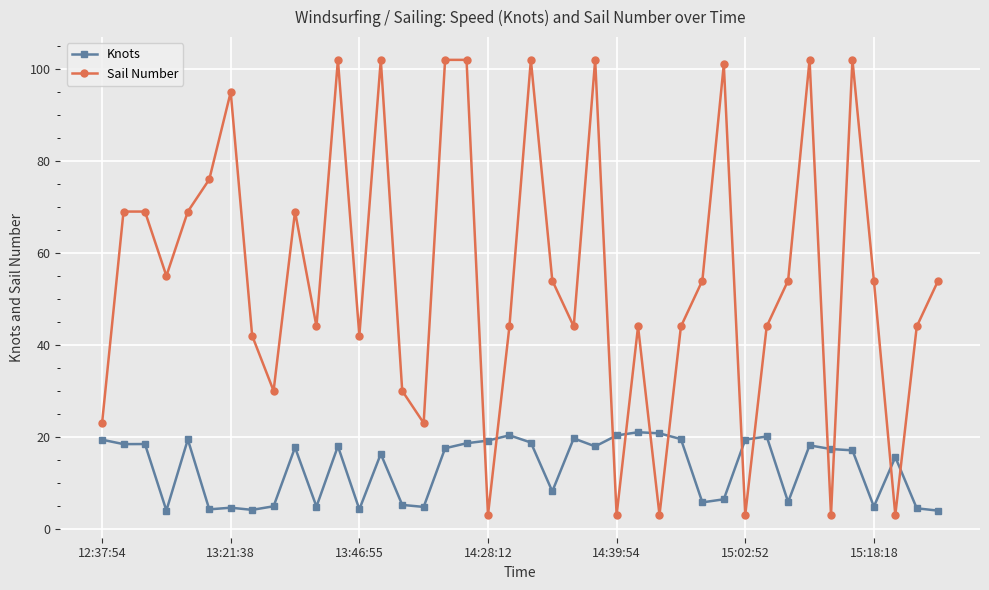

Which series has the largest total across all categories?

Sail Number